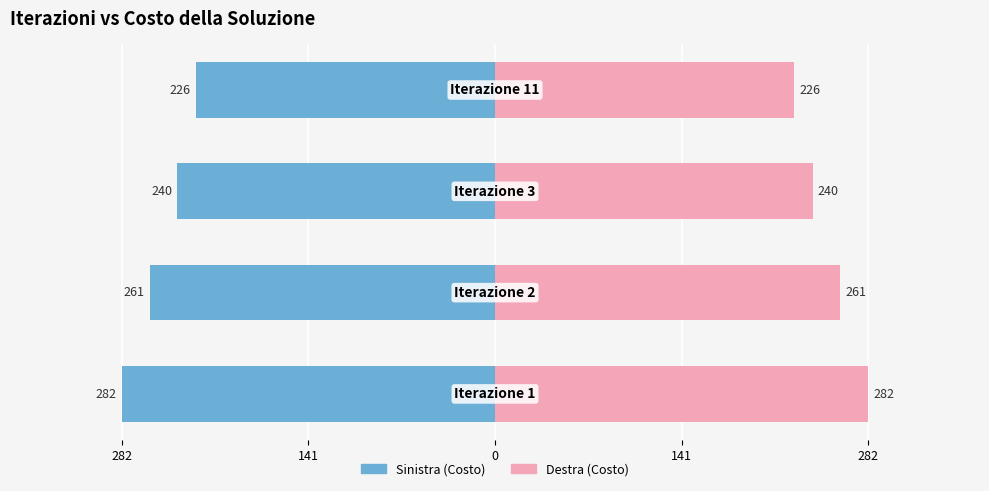

Count the number of data series in this chart.

2